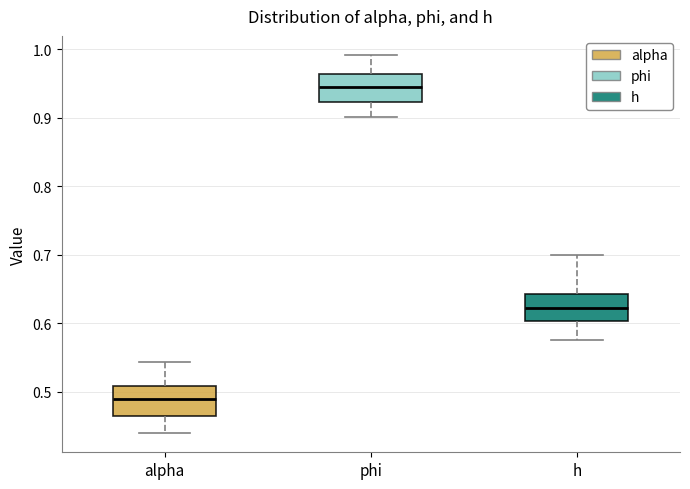

Which box has the highest median line?

phi